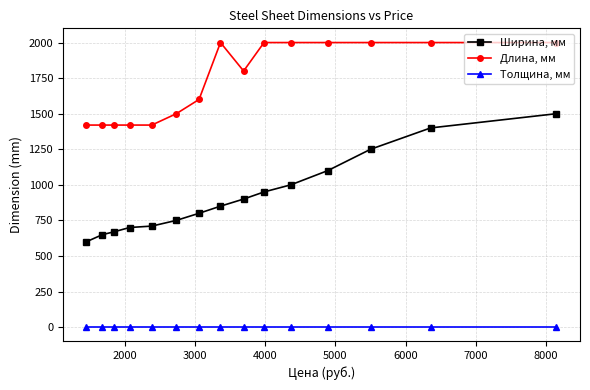

What is the greatest value displayed?

2000